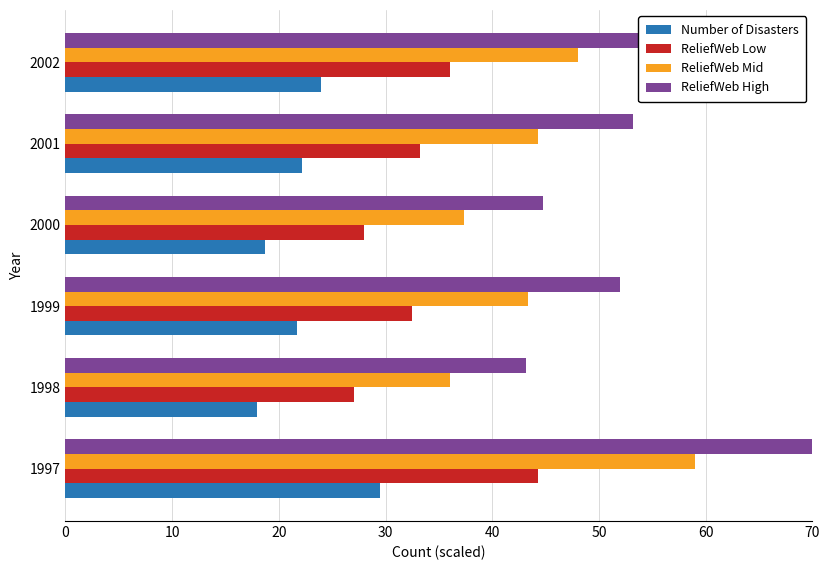

How many data points in ReliefWeb Mid are less than 44?

3